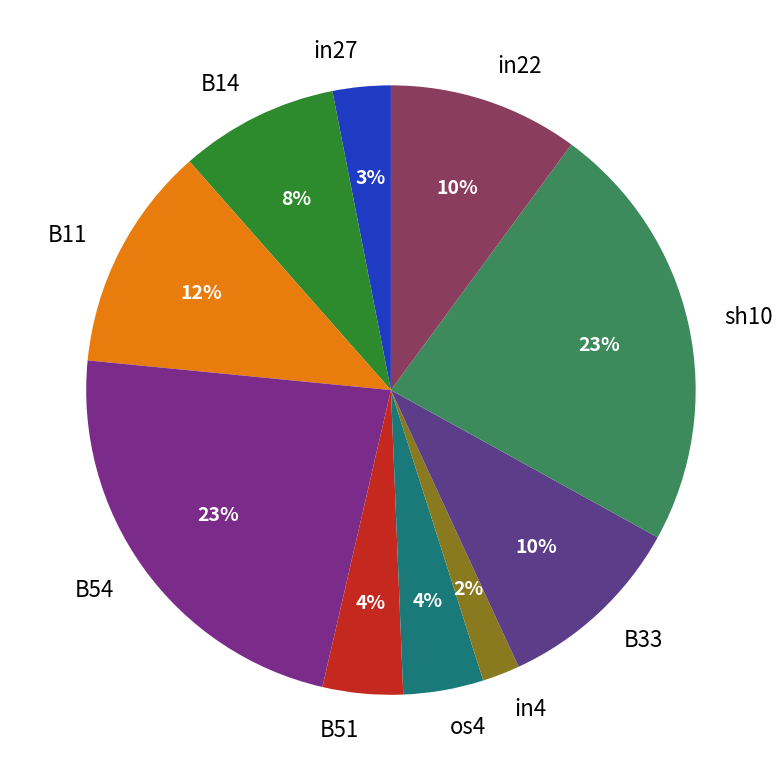

To the nearest percent, what portion does B54 represent?

23%